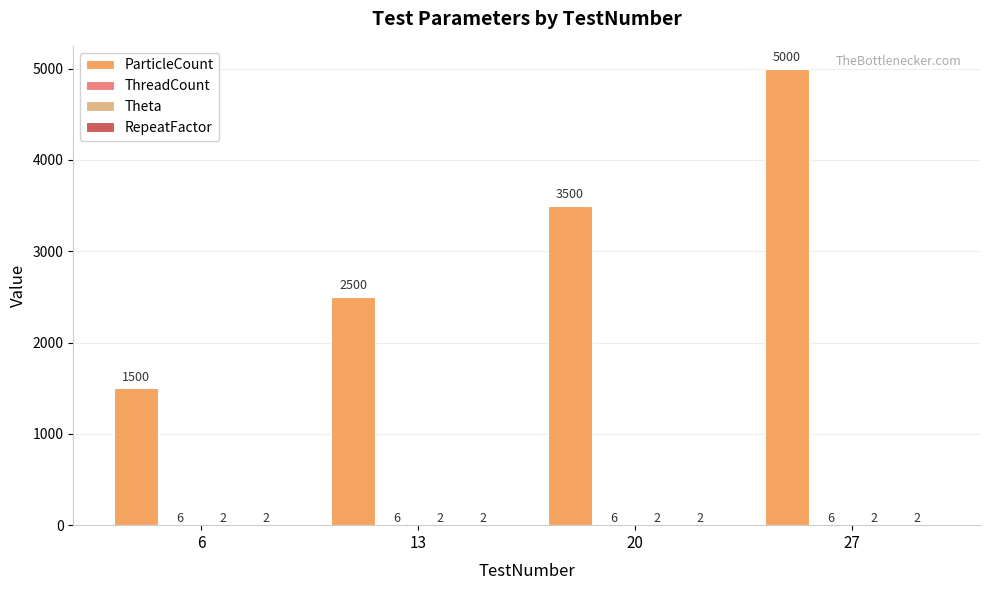

Which series changed the most between 13 and 20?

ParticleCount